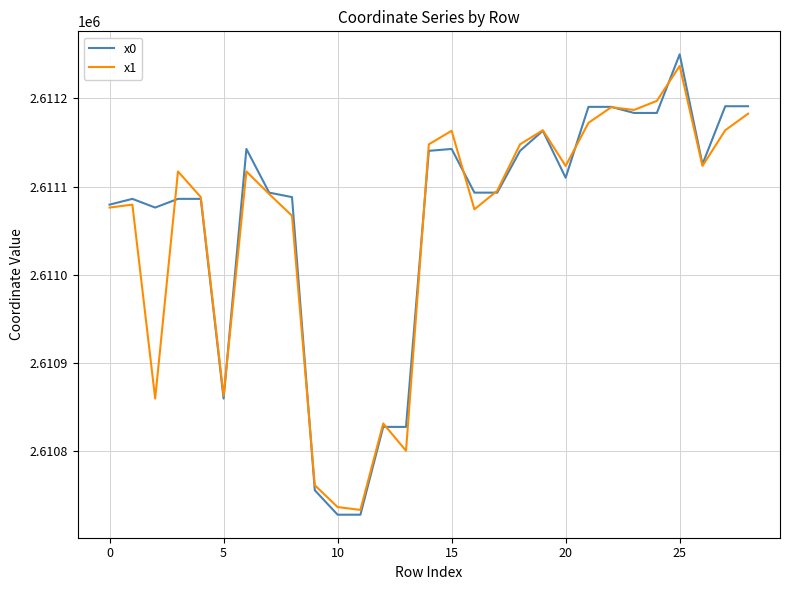

Which series has the largest range (max minus min)?

x0